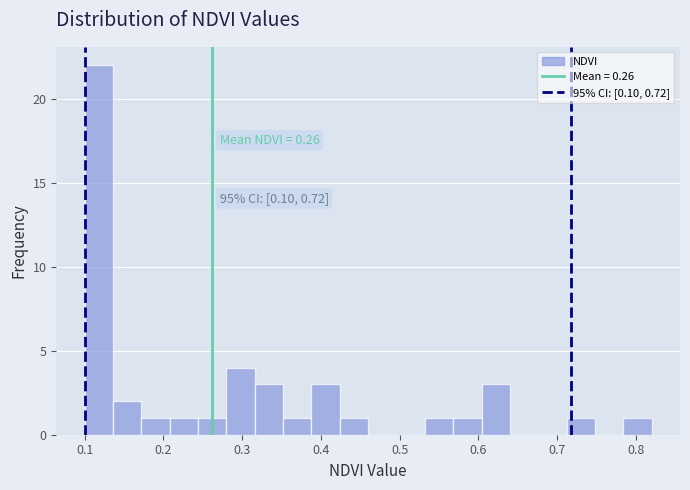

Around what value on the x-axis is the tallest bar? Give the approximate position of its centre, as read against the axis.

0.12